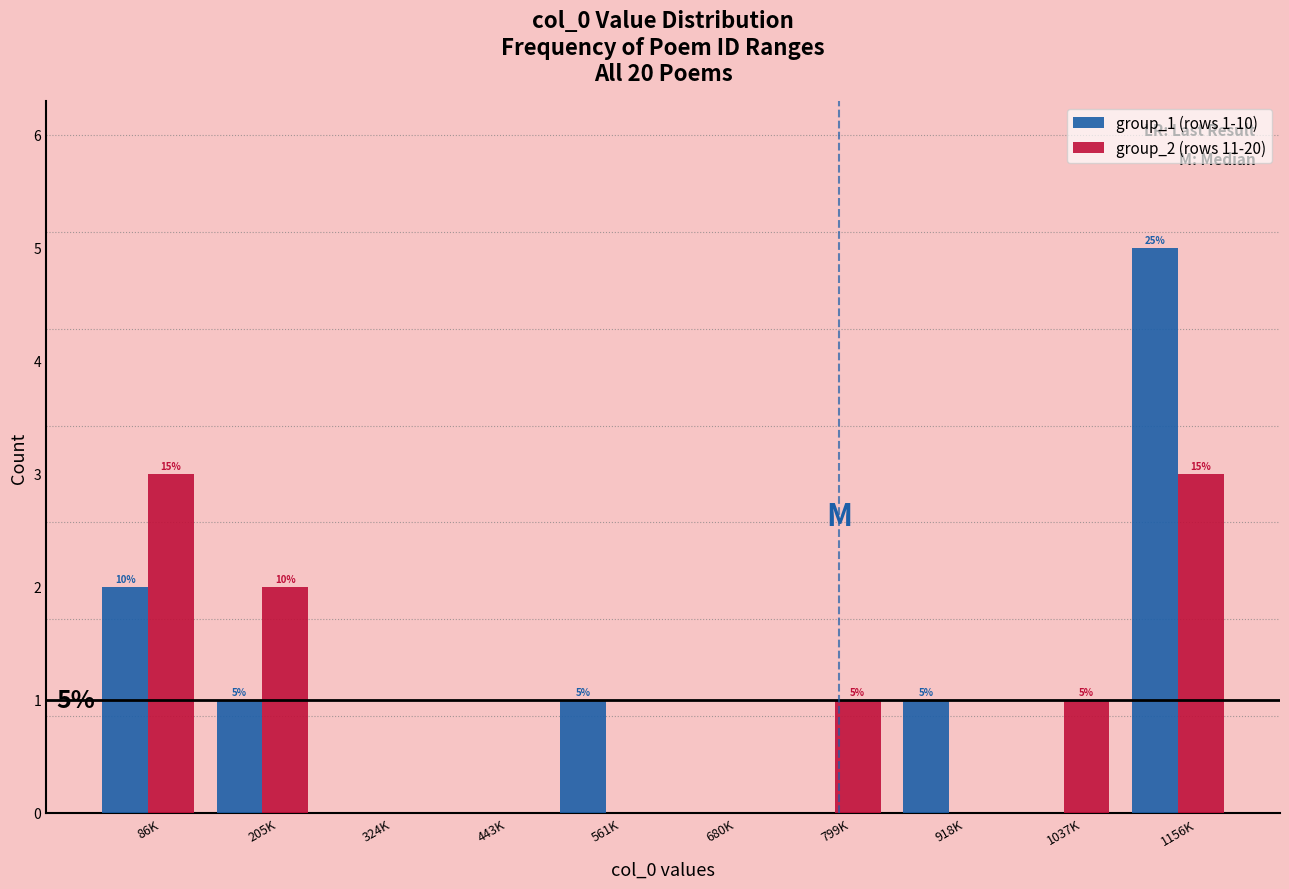

Reading right to left, extract all data points from this chart.

group_1 (rows 1-10): 1156K=5	1037K=0	918K=1	799K=0	680K=0	561K=1	443K=0	324K=0	205K=1	86K=2
group_2 (rows 11-20): 1156K=3	1037K=1	918K=0	799K=1	680K=0	561K=0	443K=0	324K=0	205K=2	86K=3